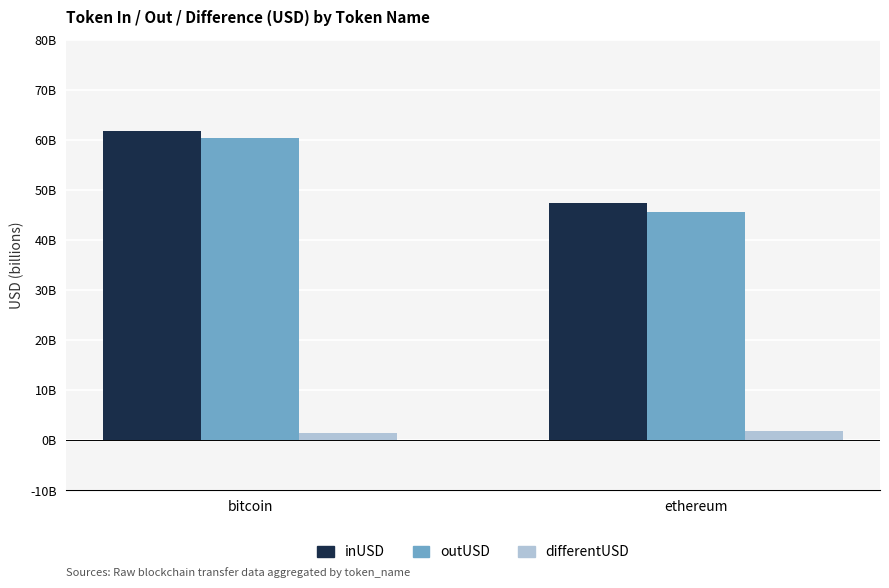

At bitcoin, list the series in order from largest to smallest.

inUSD, outUSD, differentUSD